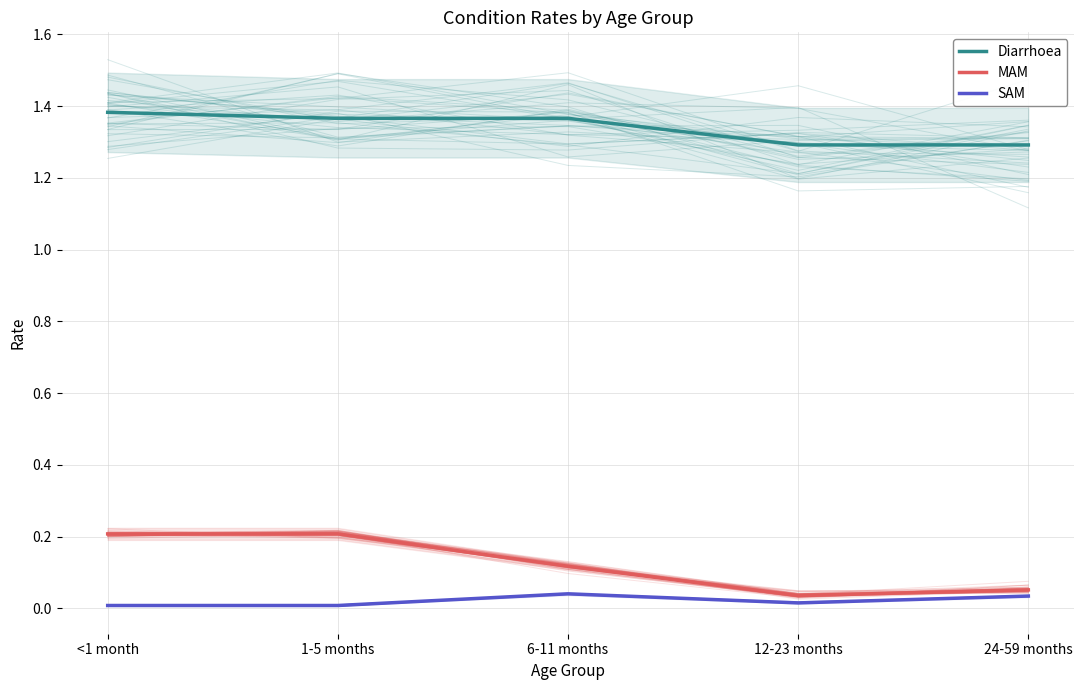

What is the sum of the Diarrhoea values at 1-5 months and 6-11 months?

2.7